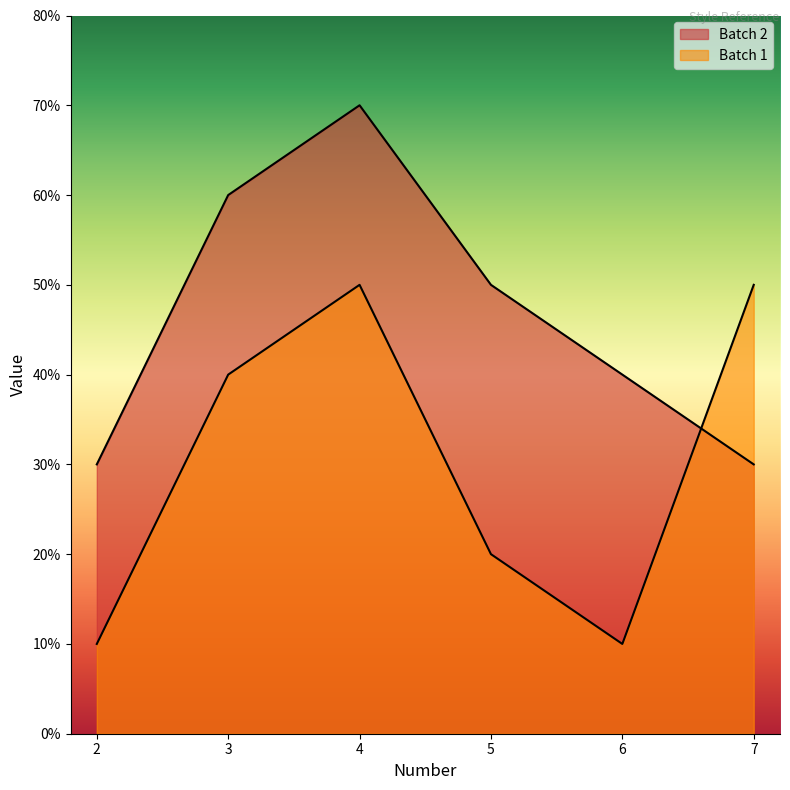

How many lines are shown in the chart?

2